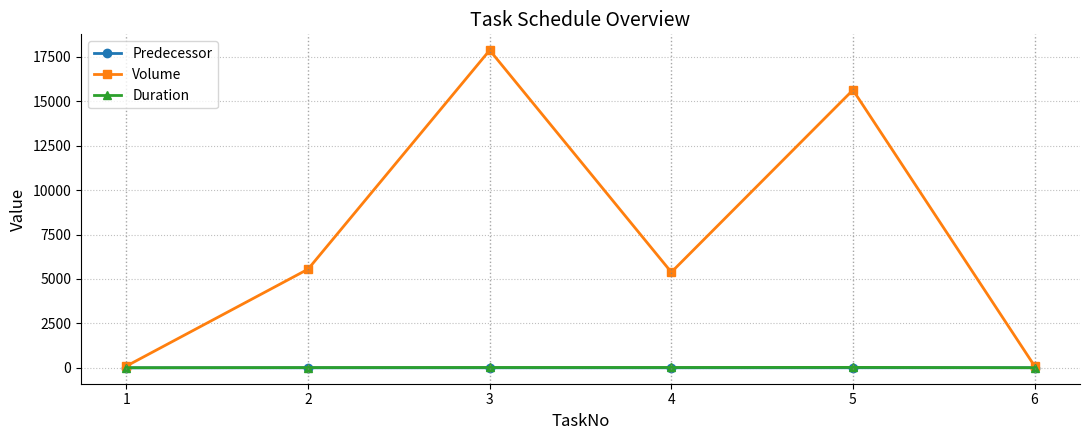

Which series has the widest spread of values?

Volume